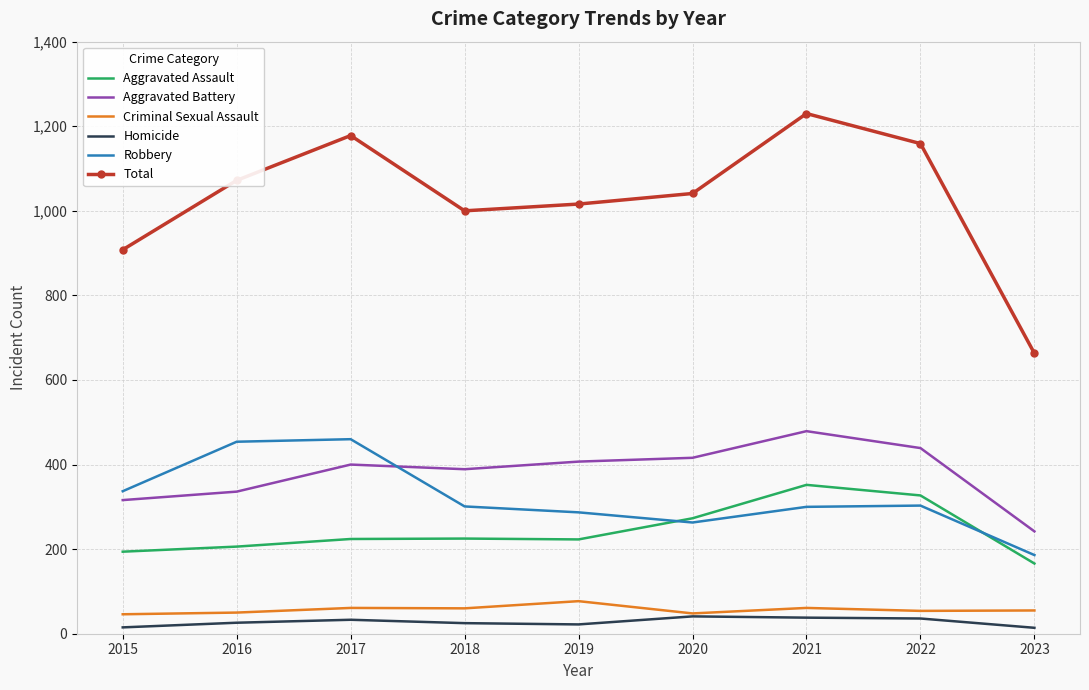

True or false: Robbery and Criminal Sexual Assault intersect in this chart.

False